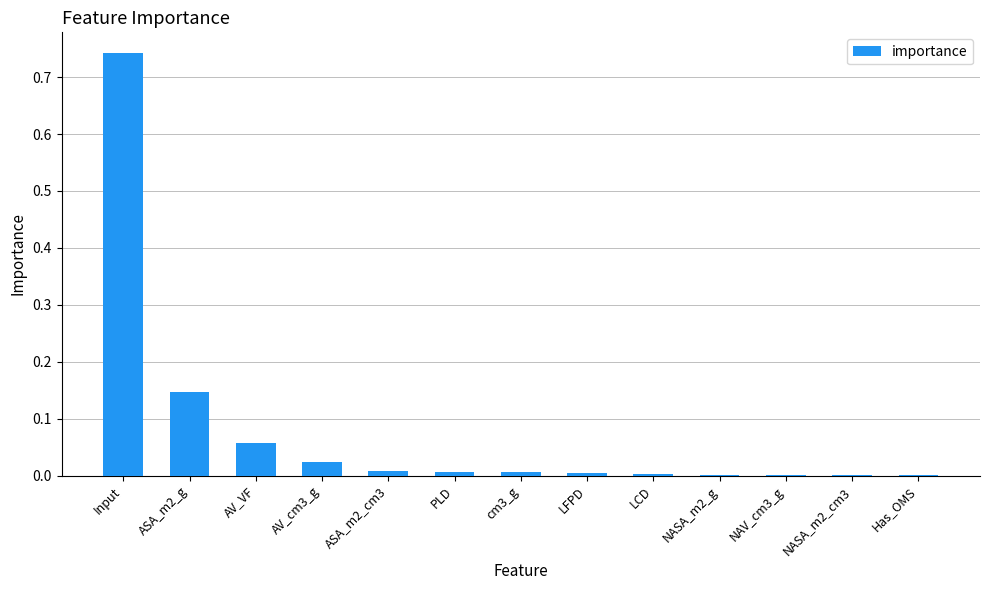

Which label corresponds to the largest value in the chart?

Input